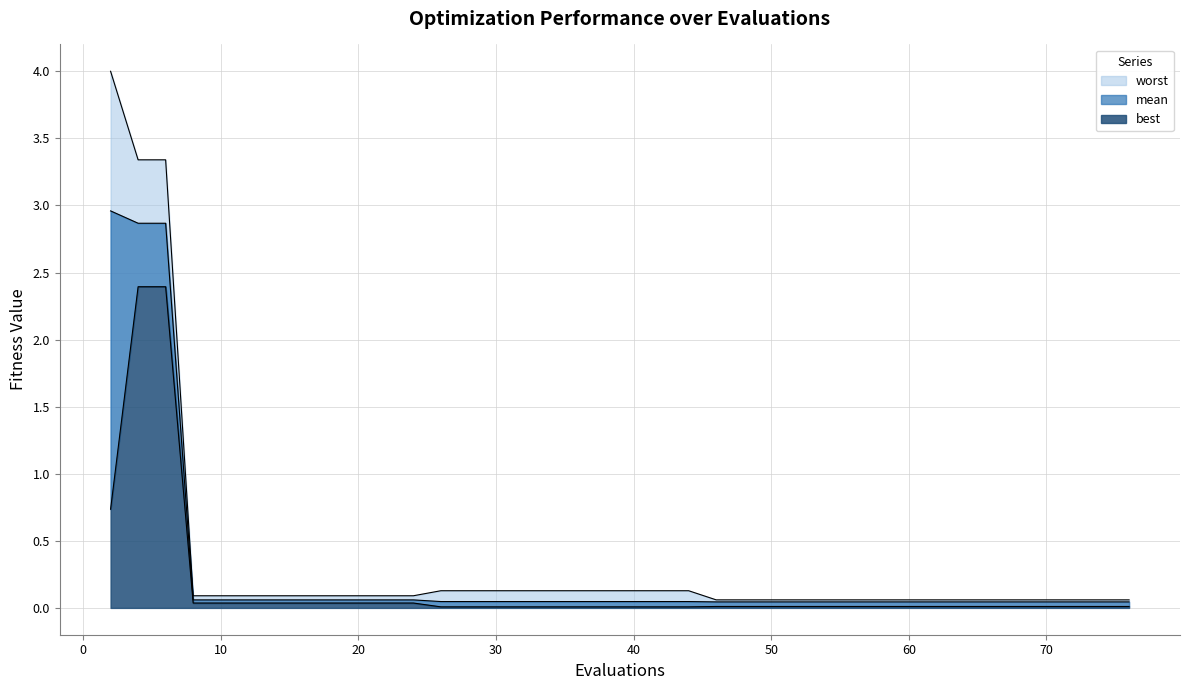

Between 58 and 20, which is larger?

20